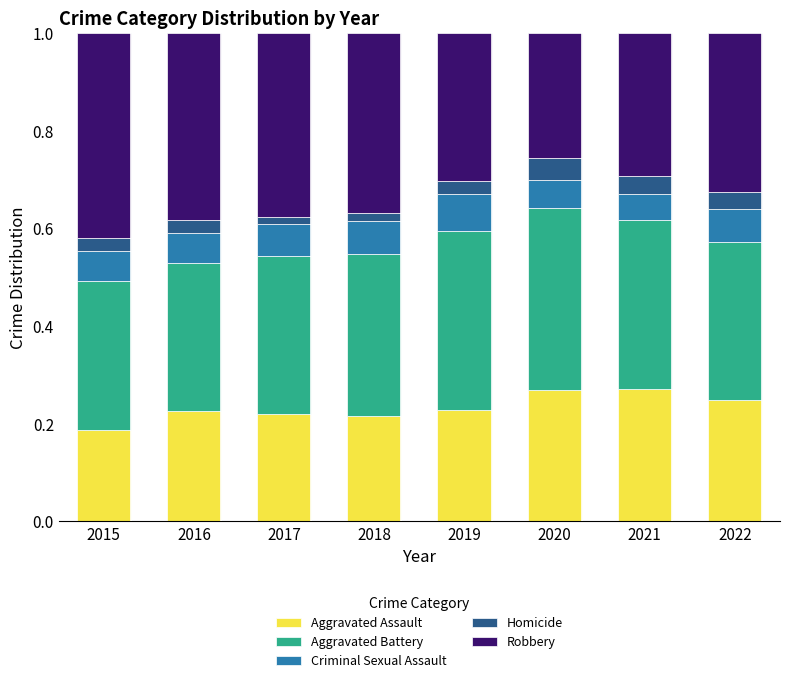

At which label is Aggravated Assault closest to 0?

2015